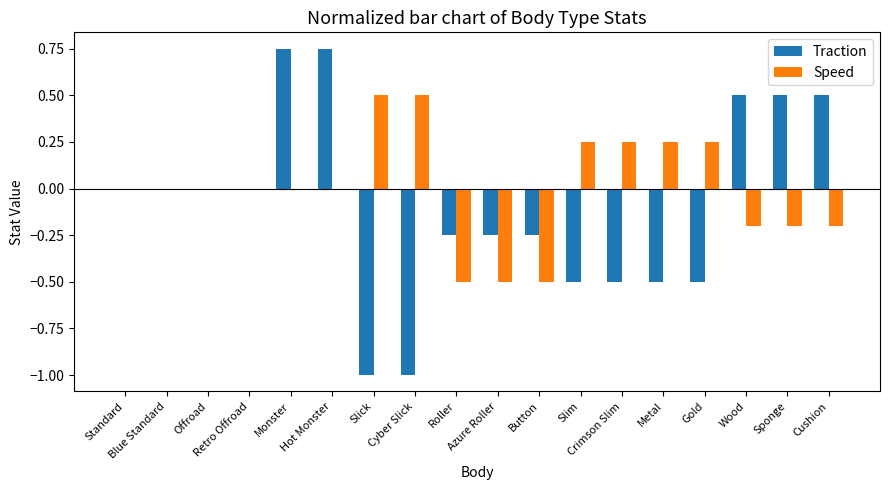

How many data points does each series have?

18